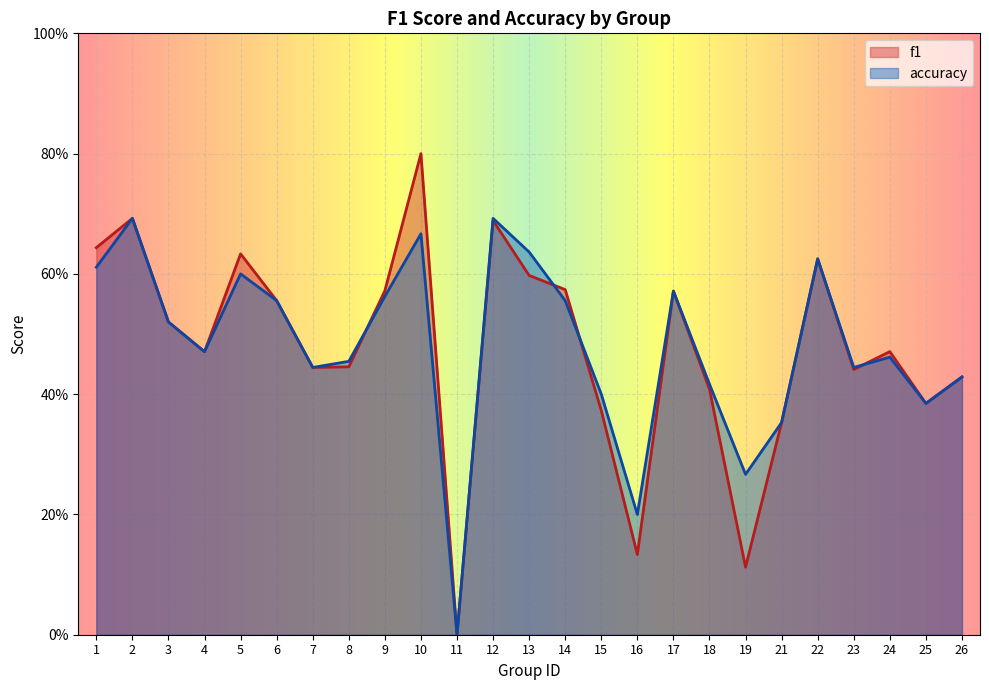

List the series in order of their overall mean, highest first.

accuracy, f1